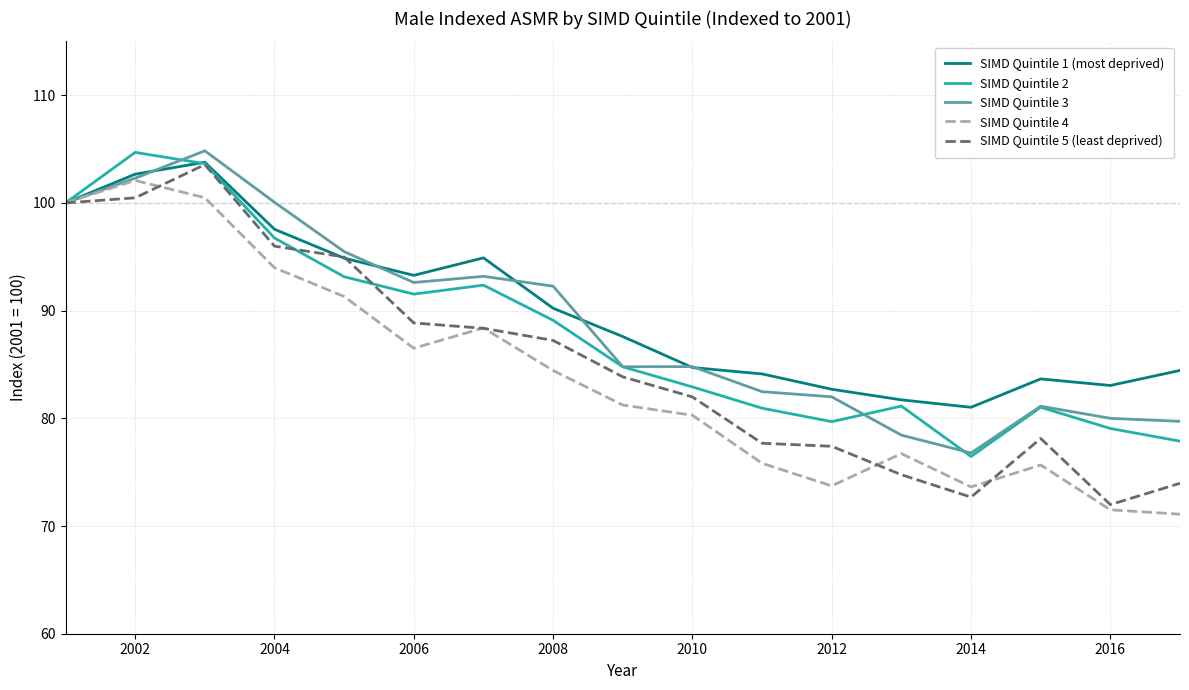

What is the smallest value displayed?

71.1